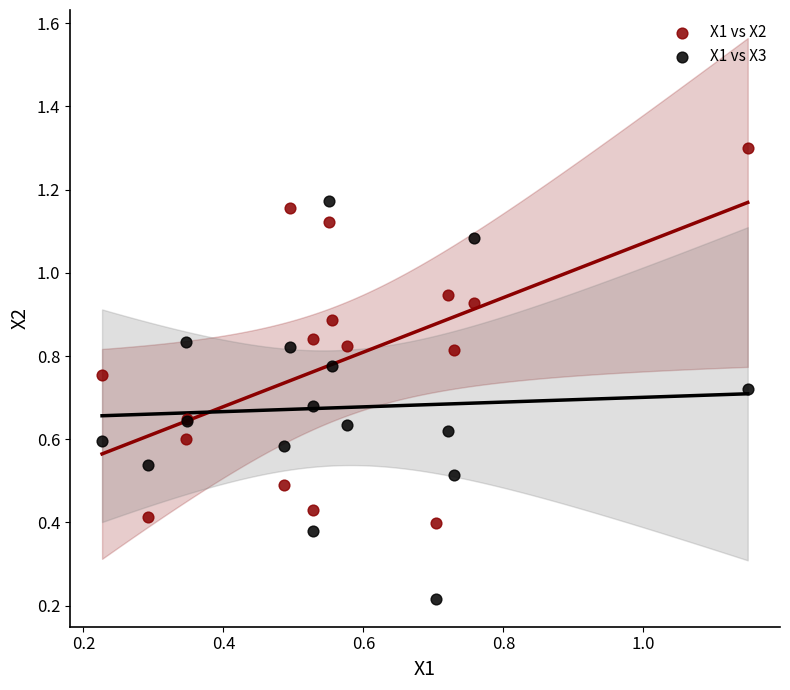

Which series reaches the maximum Y coordinate?

X1 vs X2